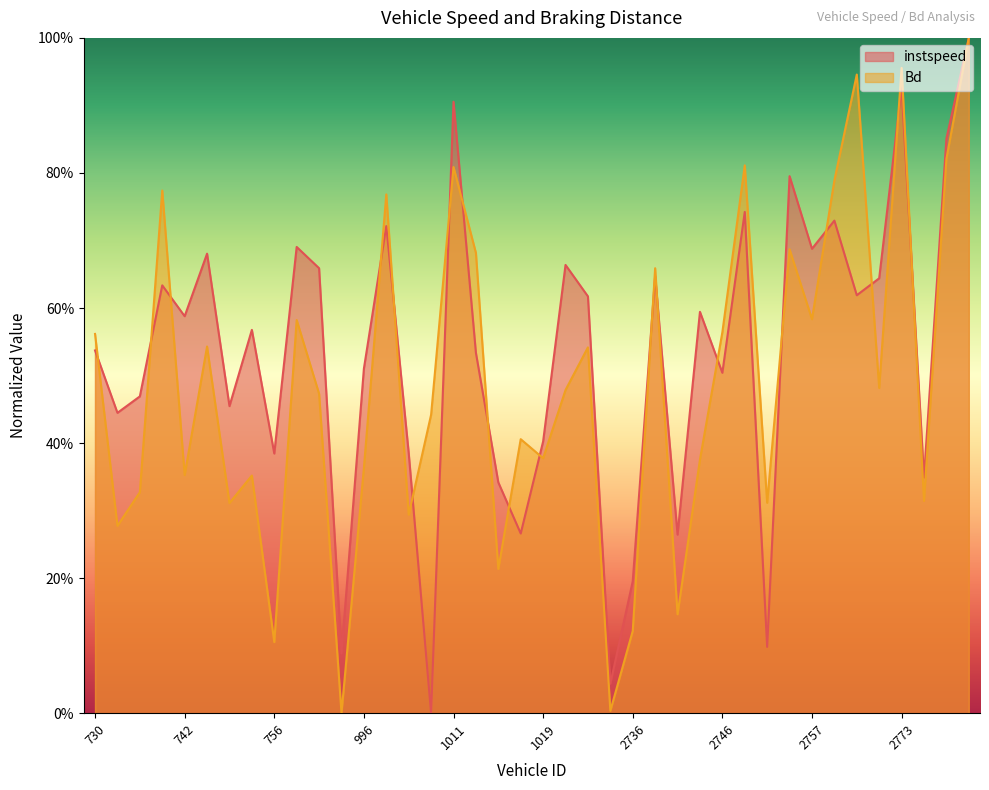

Which series changed the most between 752 and 1001?

instspeed